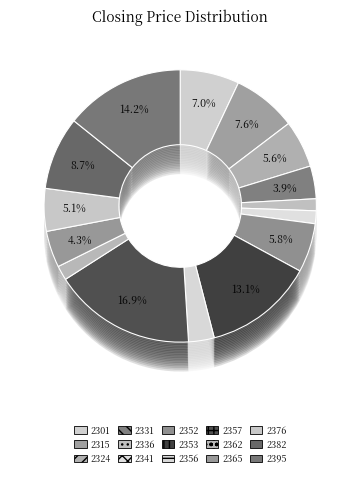

The 2356 slice represents 9% of the pie. True or false?

False